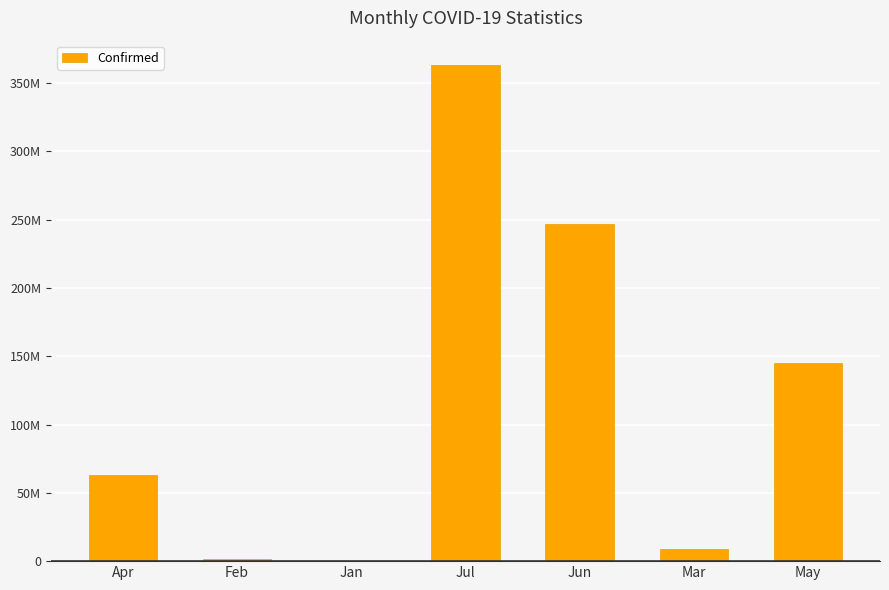

Reading left to right, what are all the values shown in this chart?

63391662	1663437	38534	362895848	246525787	9002815	144990399